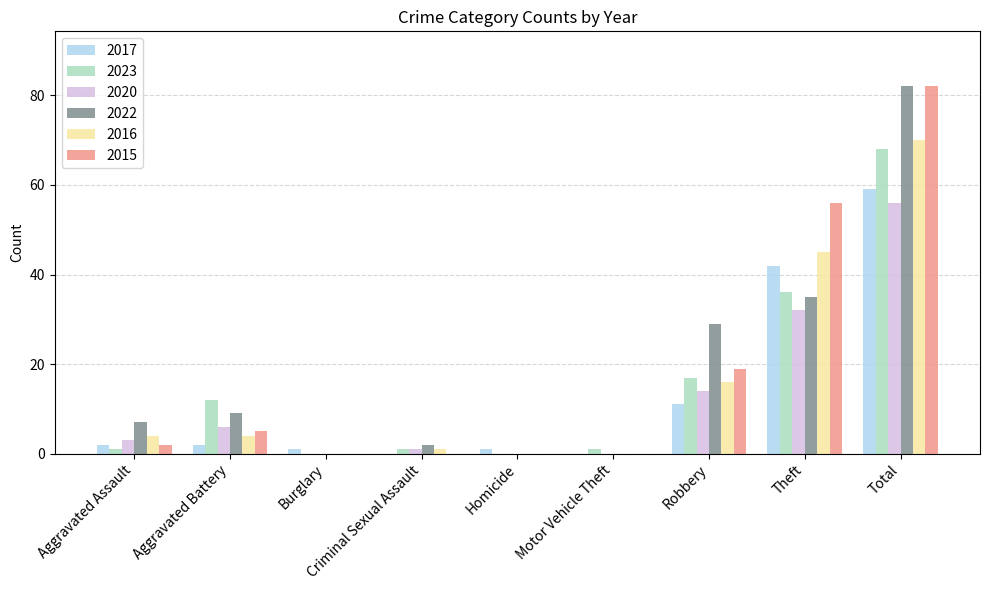

What is the spread (max minus min) of values at Criminal Sexual Assault?

2